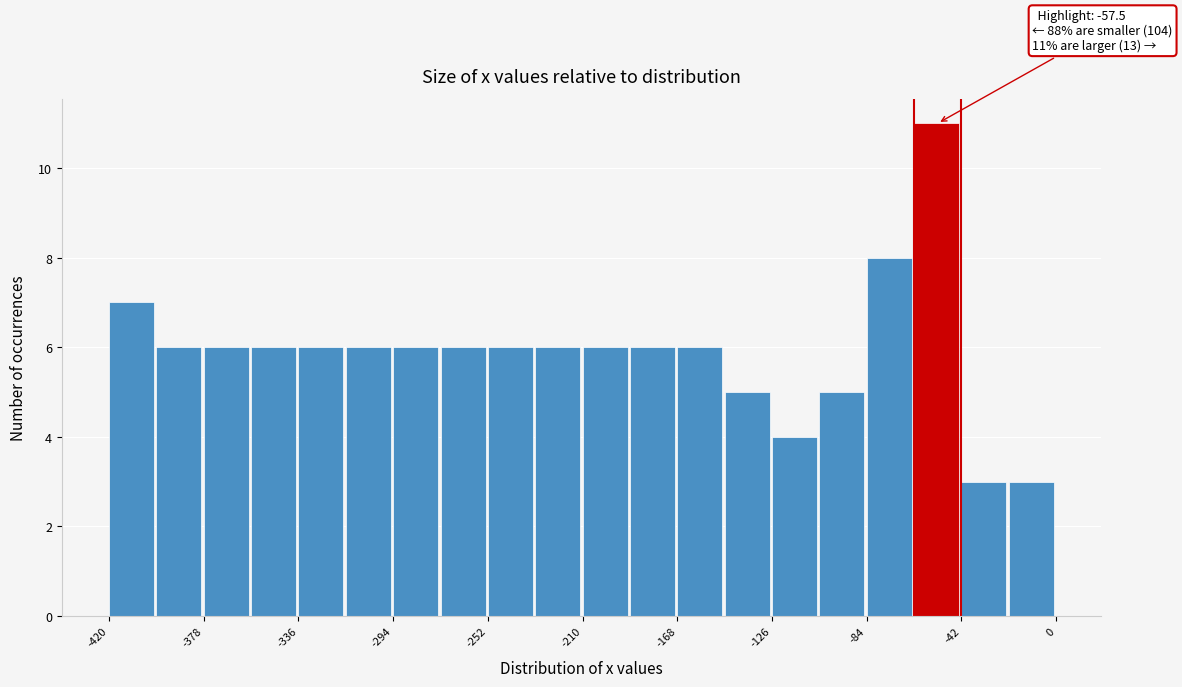

Which range on the x-axis has the tallest bar?

-63 to -42